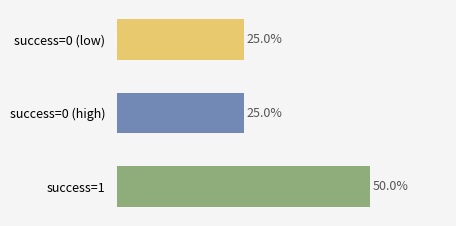

Between success=1 and success=0 (high), which is larger?

success=1